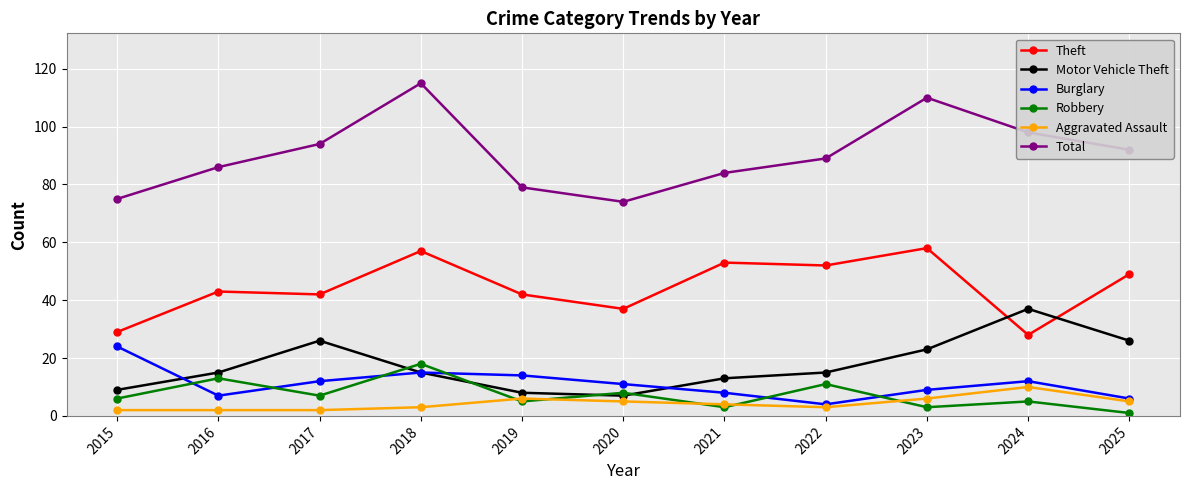

What is the difference between the Theft values at 2024 and 2018?

29